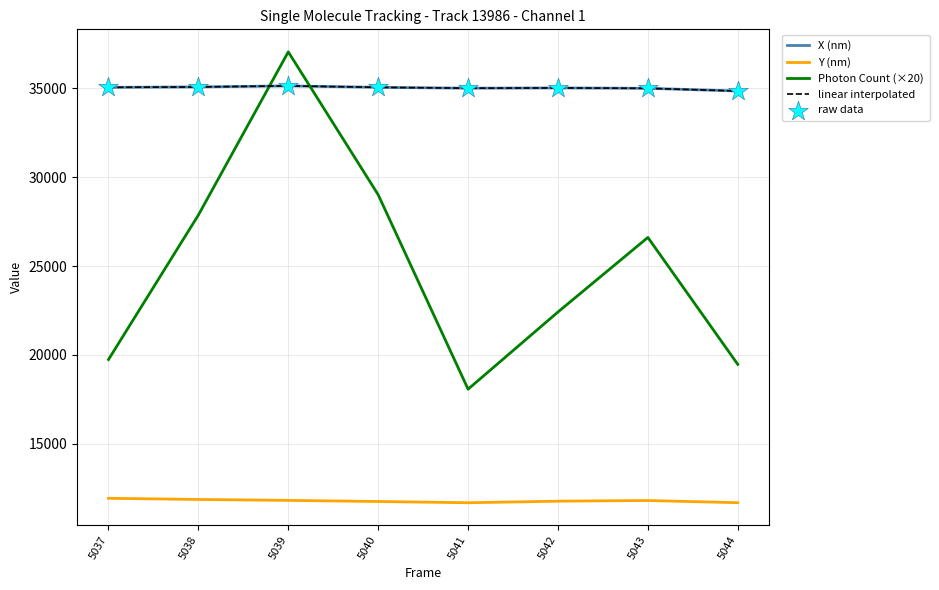

Is this an area chart (filled region under the line)?

No